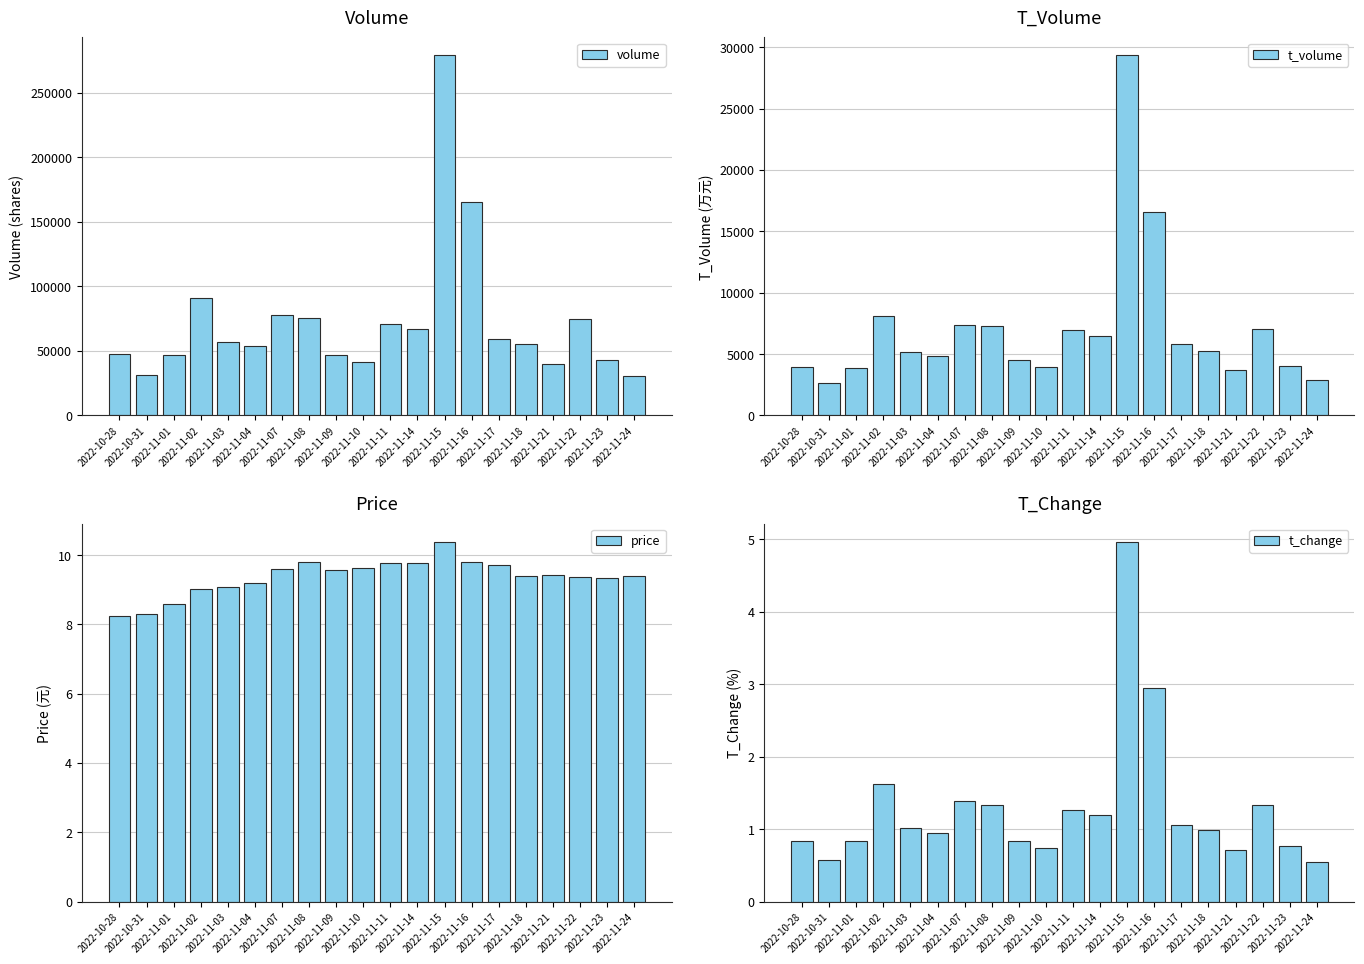

How many groups of bars are there?

20